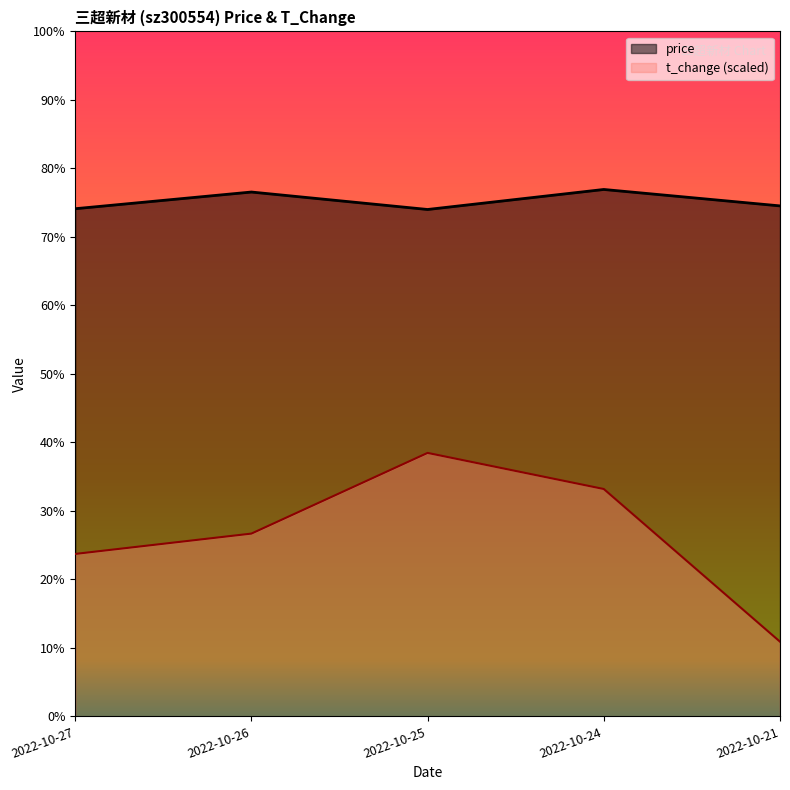

True or false: price and t_change cross at least once.

False